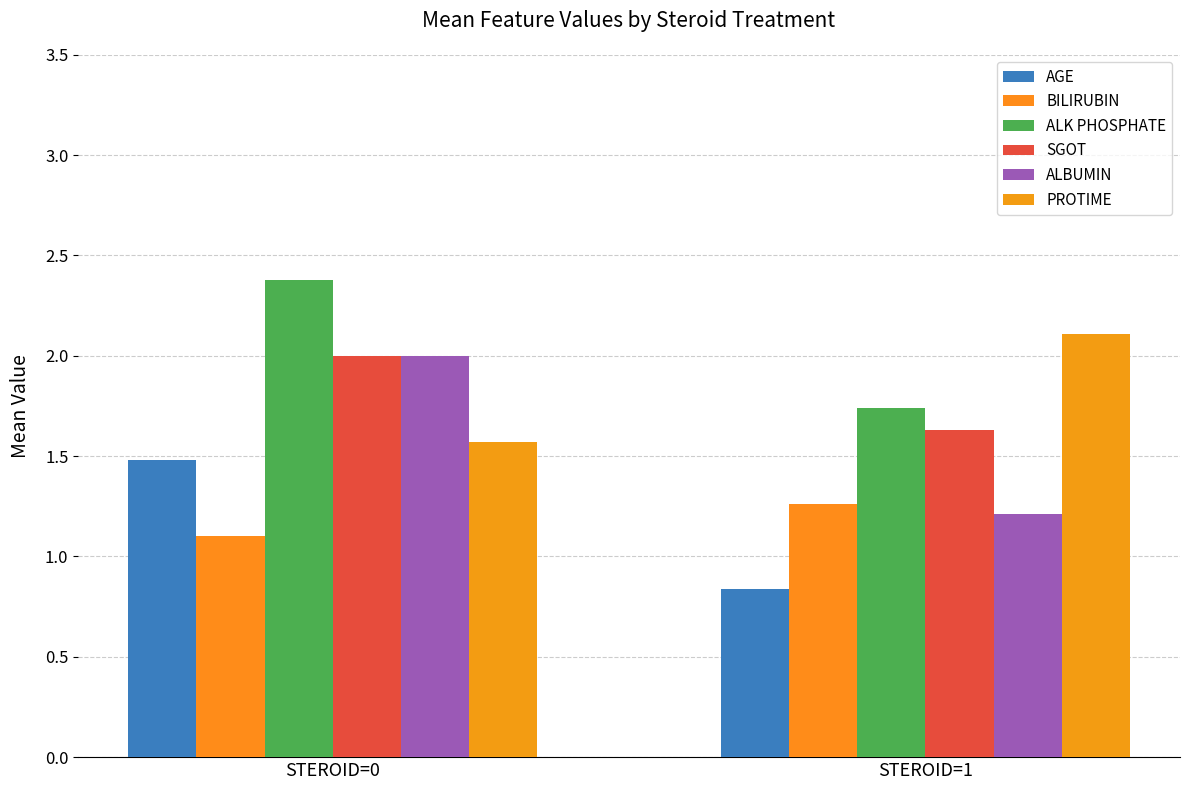

What is the difference between the maximum and minimum values in the ALK PHOSPHATE series?

0.6